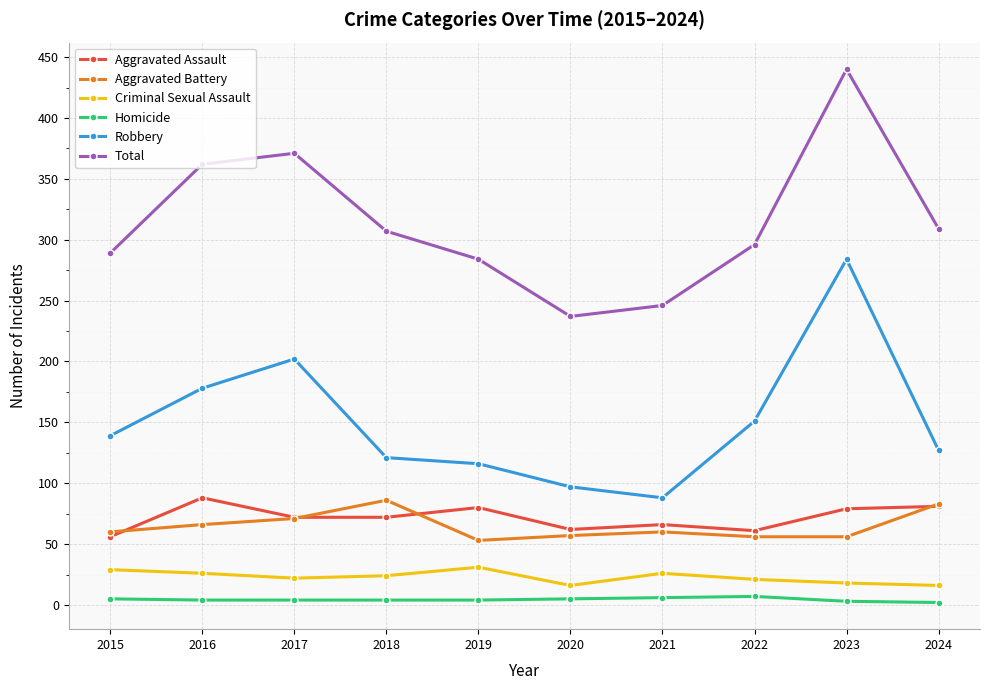

What is the difference between the second highest and minimum values in the Aggravated Assault series?

25